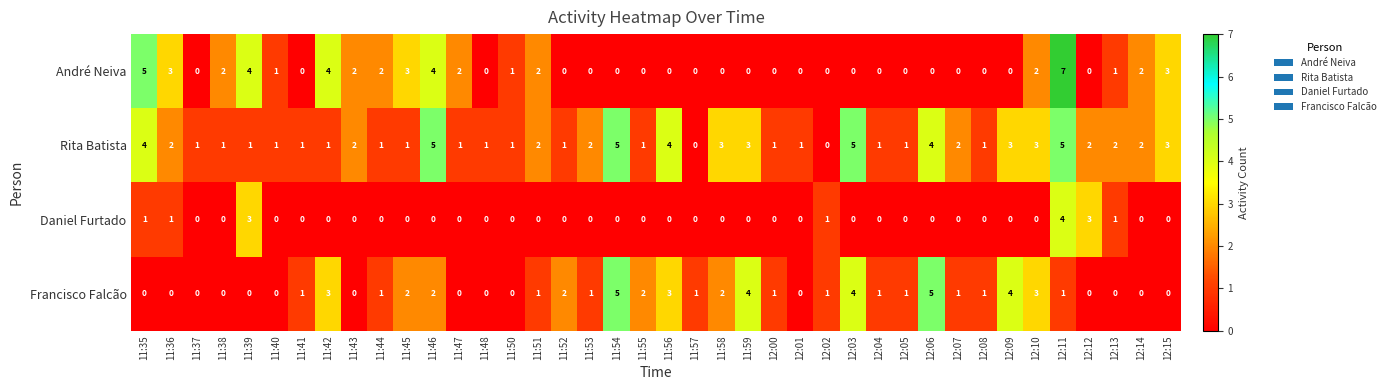

Which label corresponds to the largest value in the chart?

12:11